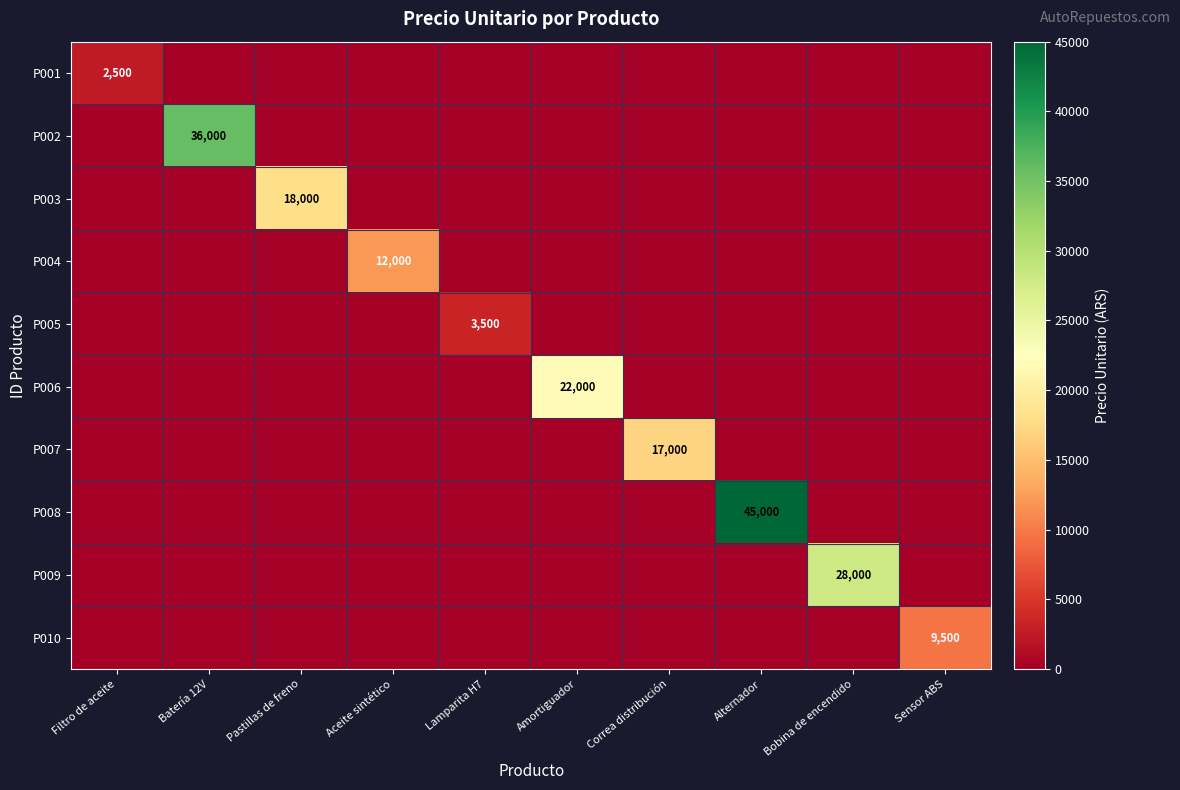

Which label corresponds to the largest value in the chart?

Alternador